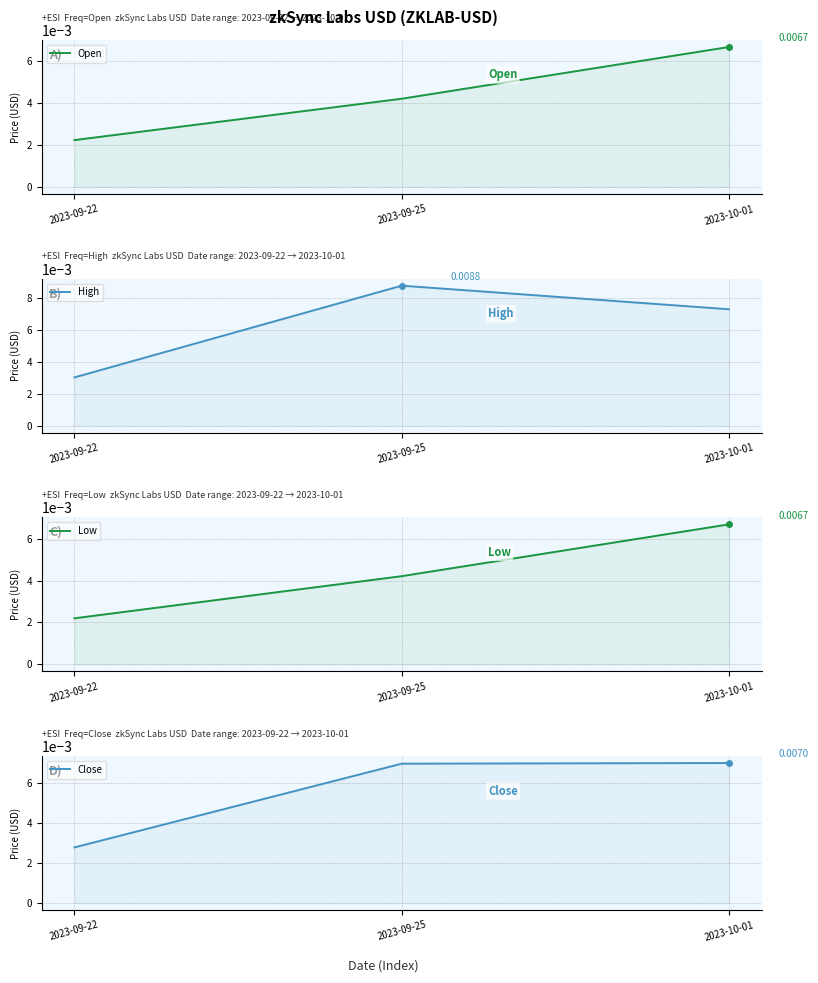

The value of Close at 2023-09-25 is 0.0. True or false?

True